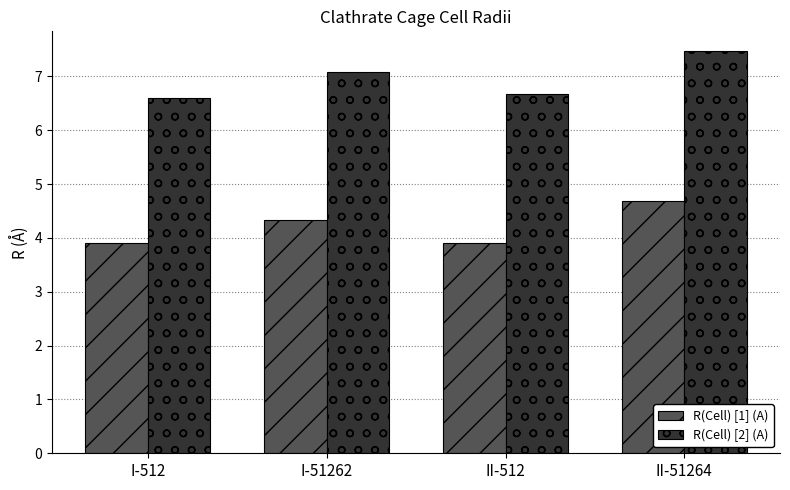

Does the chart contain stacked bars?

No